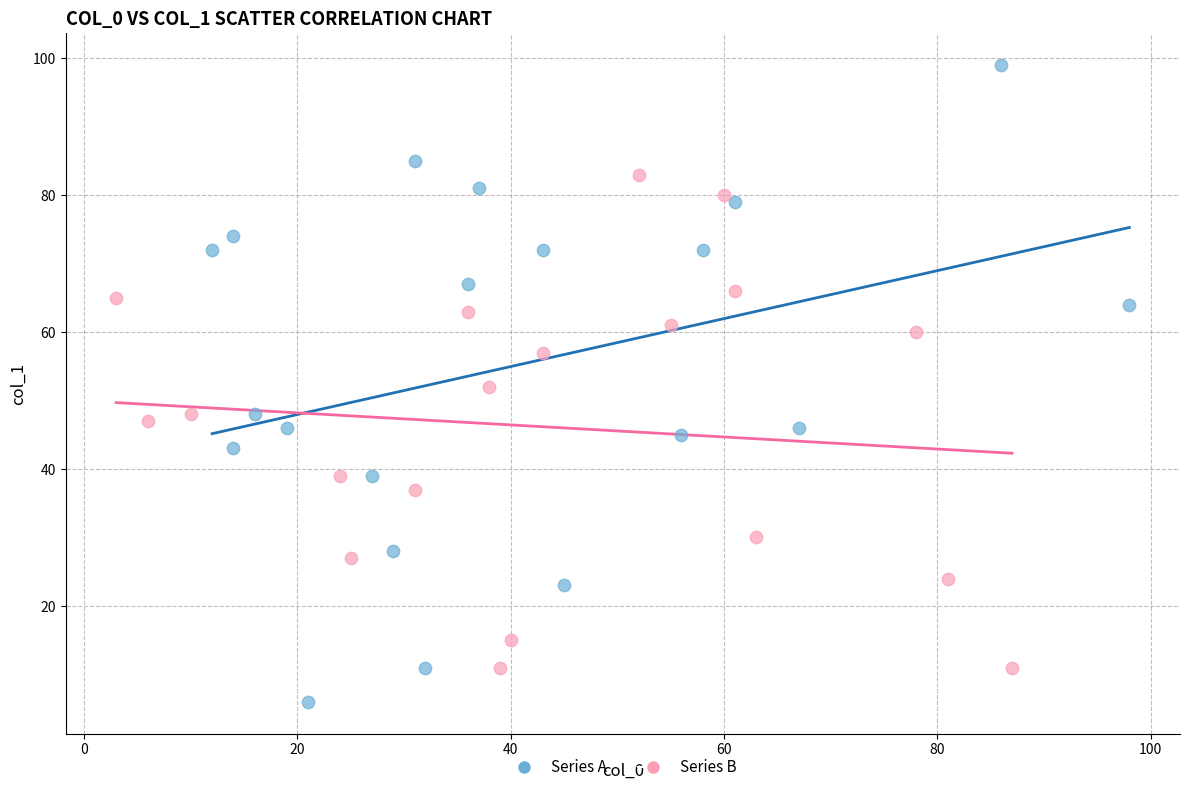

Which series contains the lowest Y value?

Series A